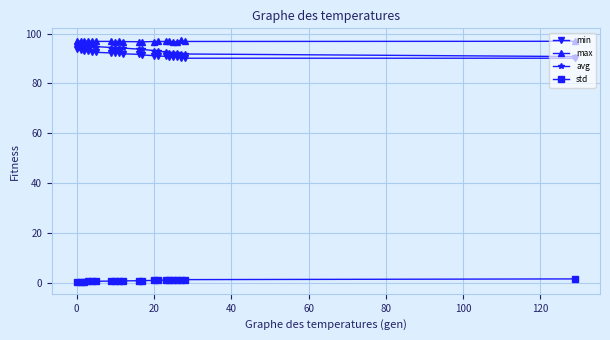

What is the value of the max point at the 7th from the left?

96.9